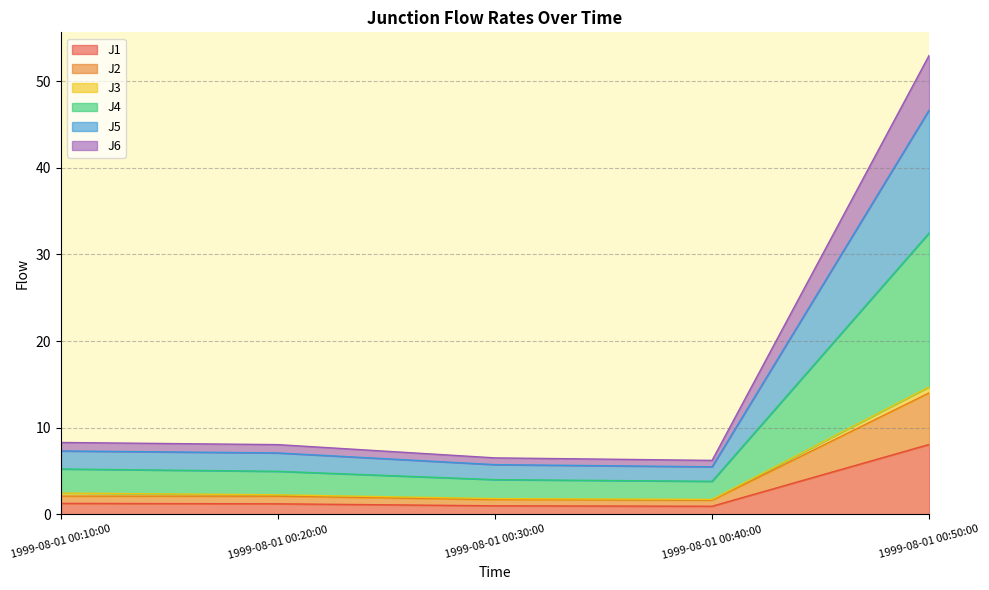

True or false: J1 has a value of 0.9 at 1999-08-01 00:40:00.

True